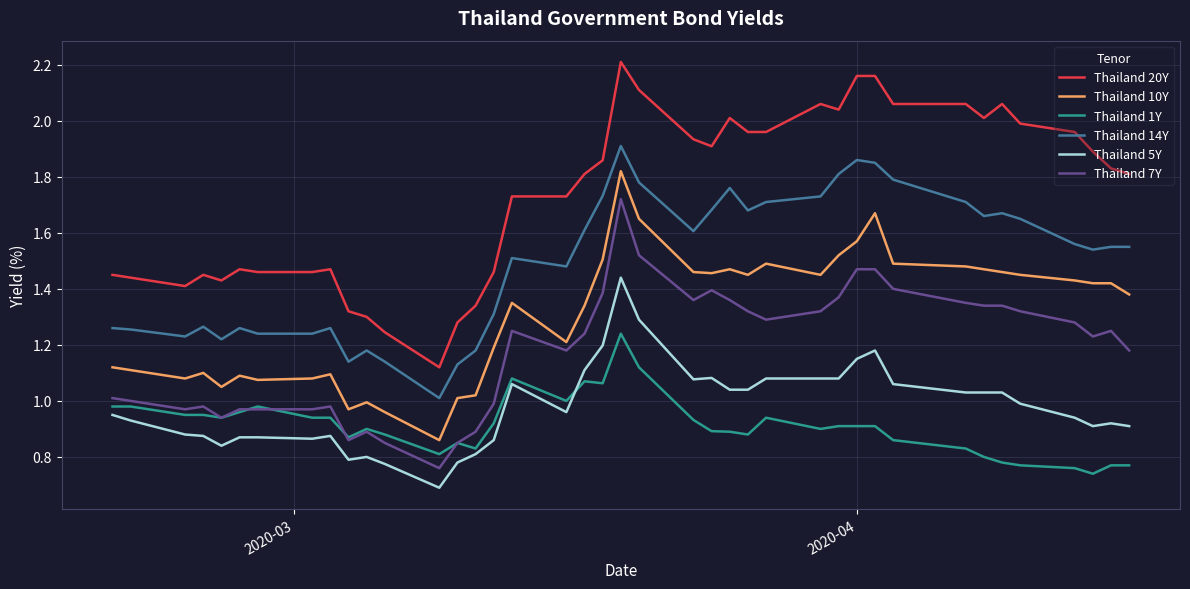

True or false: Thailand 1Y and Thailand 5Y intersect in this chart.

True